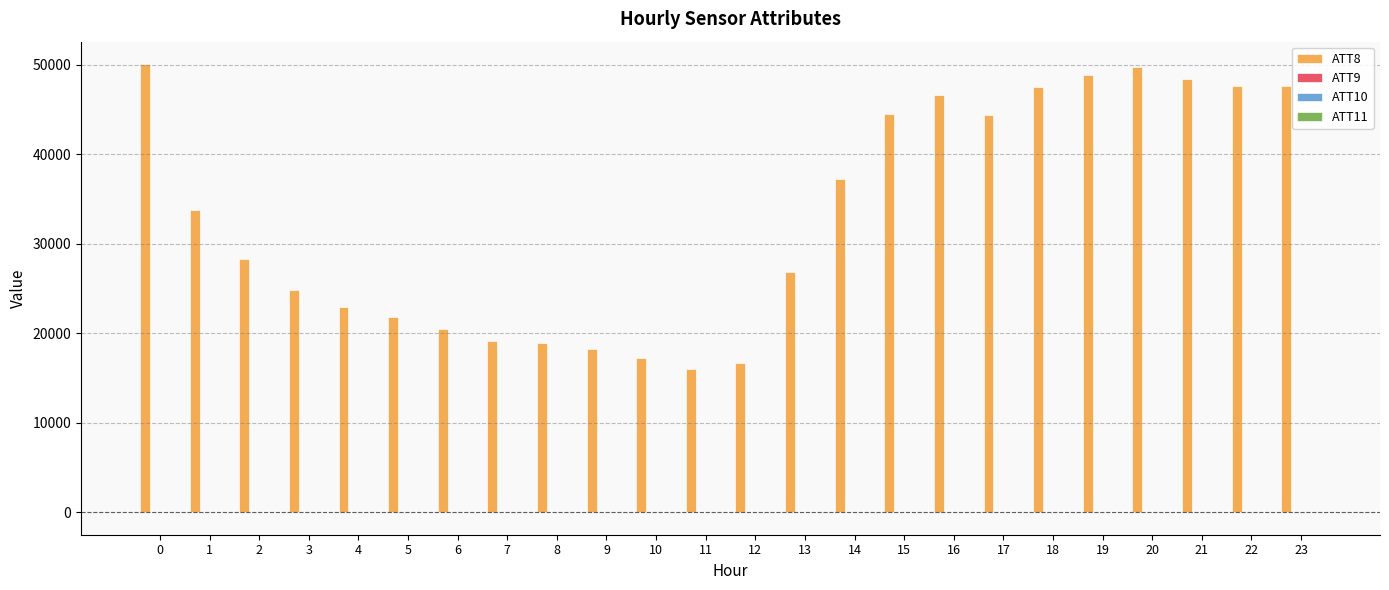

What is the greatest value displayed?

50100.0